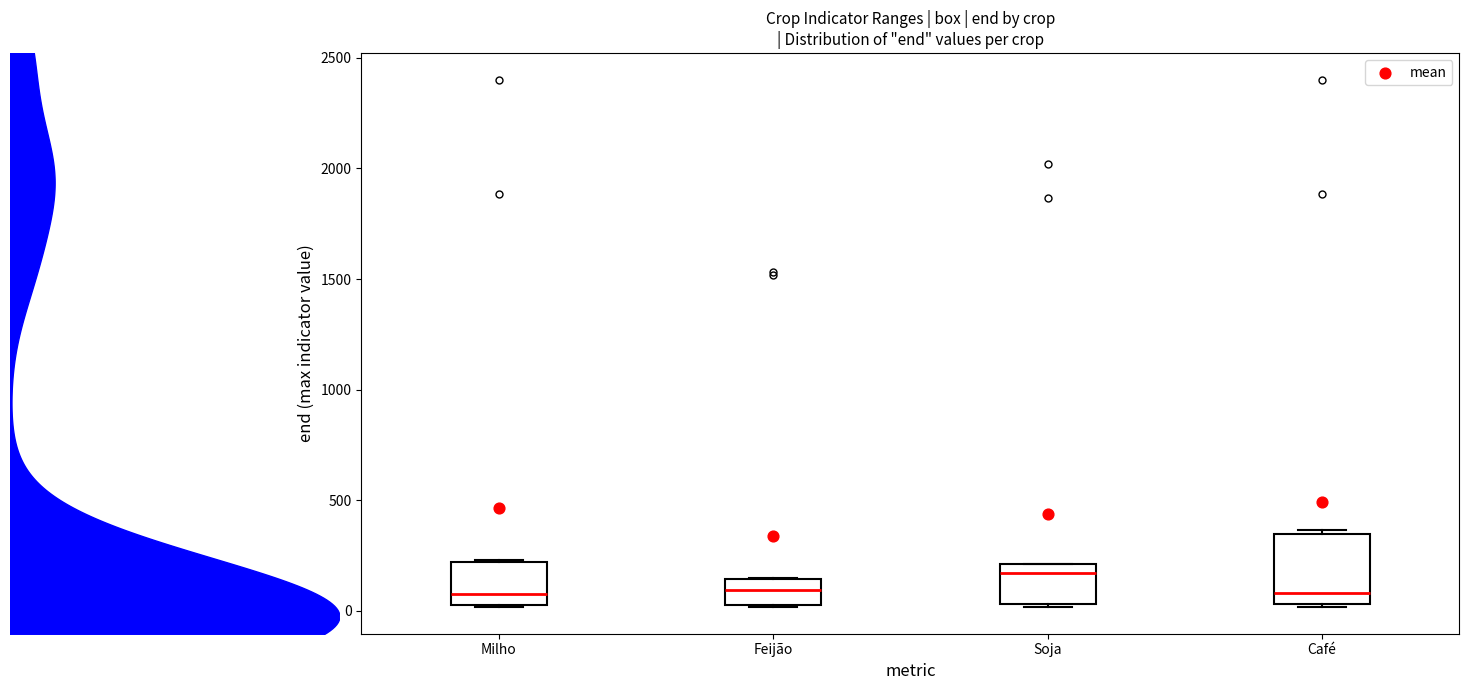

Comparing the boxes themselves (not the whiskers), which one is the tallest?

Café